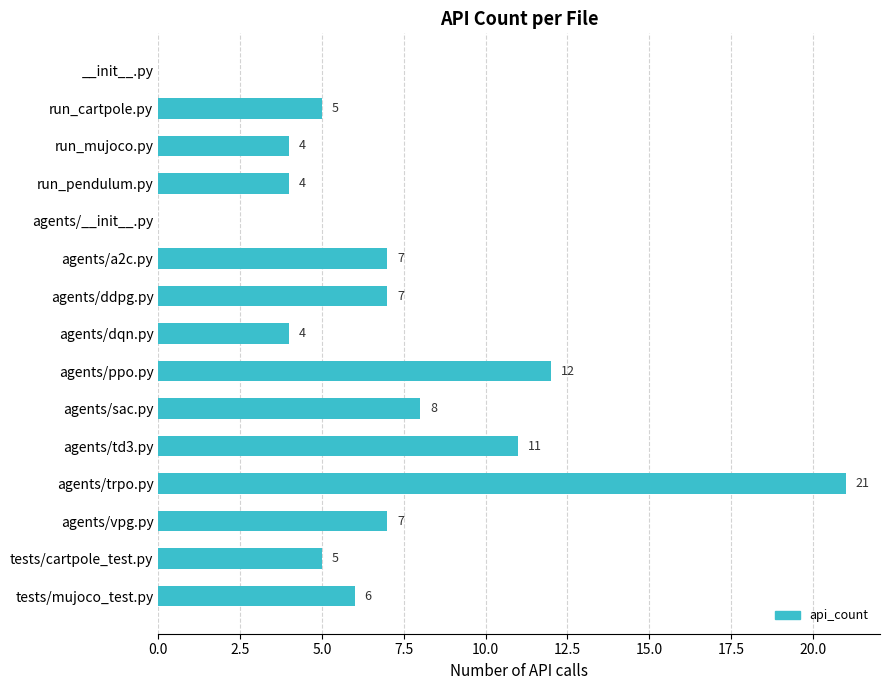

Reading top to bottom, transcribe all the data shown in this chart.

__init__.py=0	run_cartpole.py=5	run_mujoco.py=4	run_pendulum.py=4	agents/__init__.py=0	agents/a2c.py=7	agents/ddpg.py=7	agents/dqn.py=4	agents/ppo.py=12	agents/sac.py=8	agents/td3.py=11	agents/trpo.py=21	agents/vpg.py=7	tests/cartpole_test.py=5	tests/mujoco_test.py=6